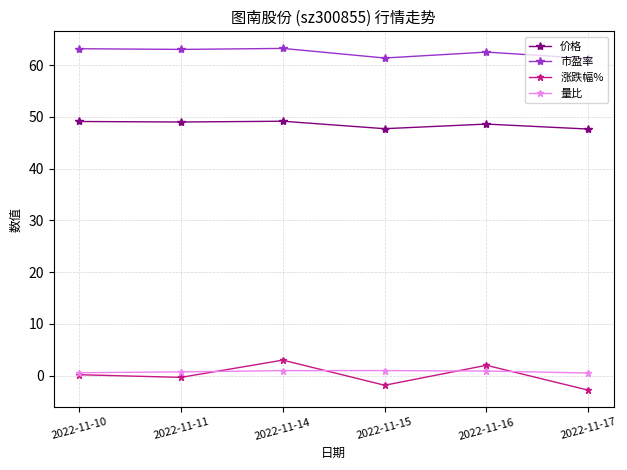

How many interior local peaks does the 涨跌幅% series have?

2